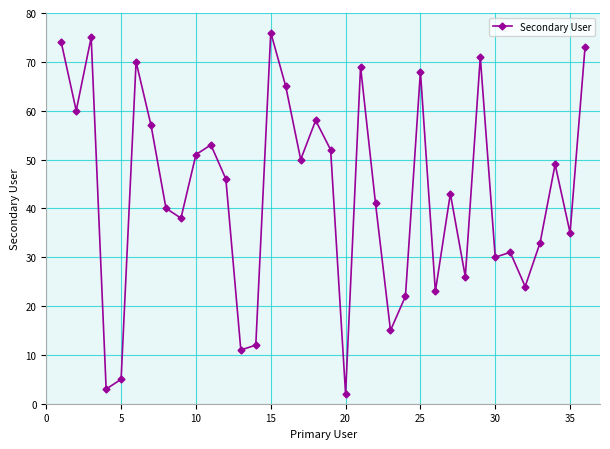

What is the sum of all values?

1551